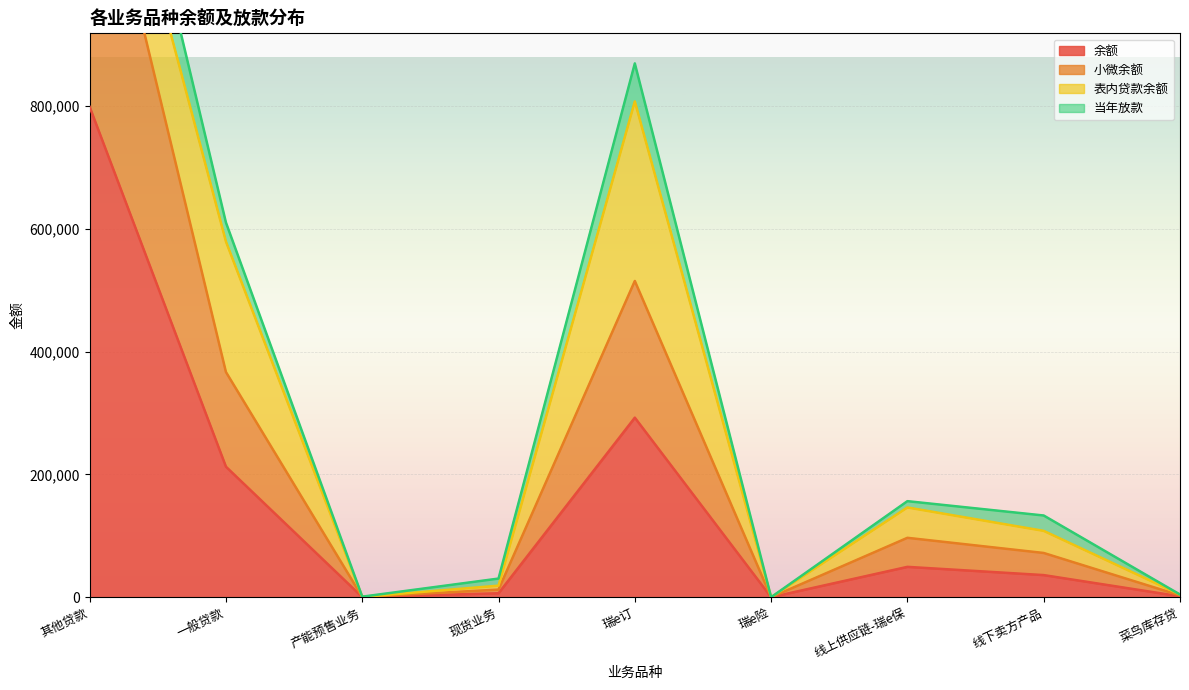

What is the average value of the 余额 series?

155170